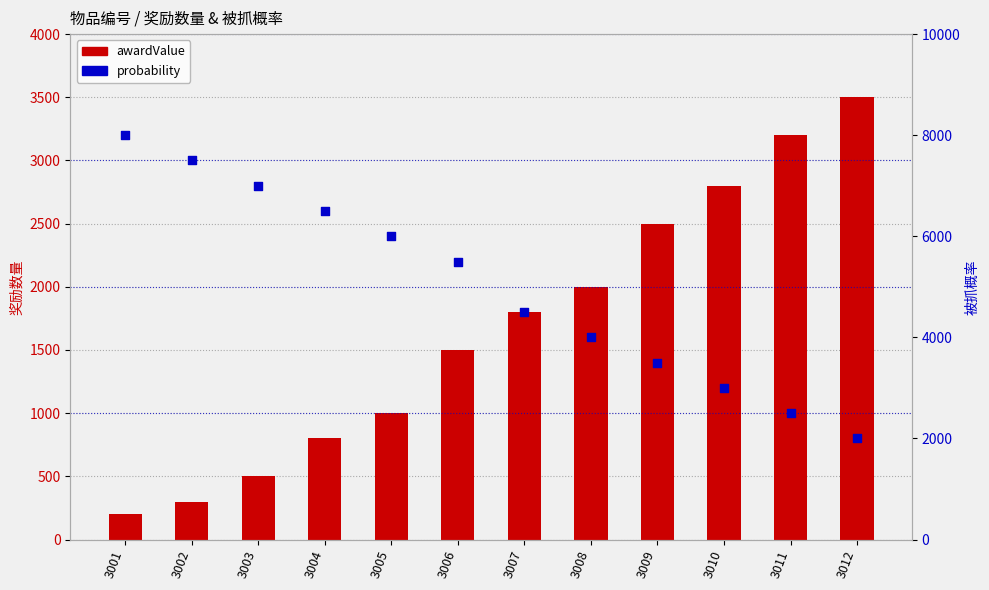

What is the total value across all series at 3001?

8200